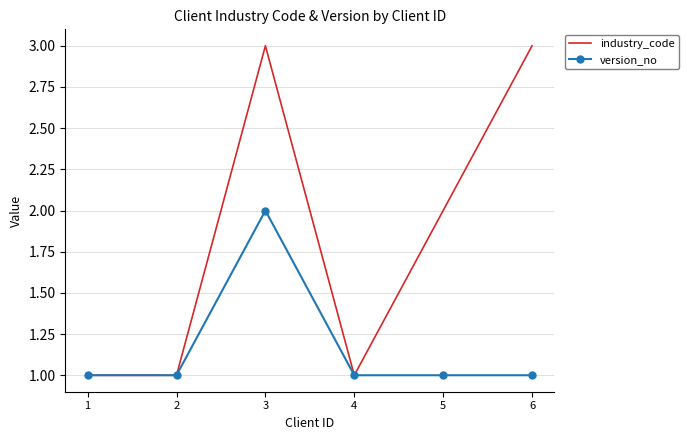

Is the value of industry_code at 3 greater than the value of version_no at 4?

Yes